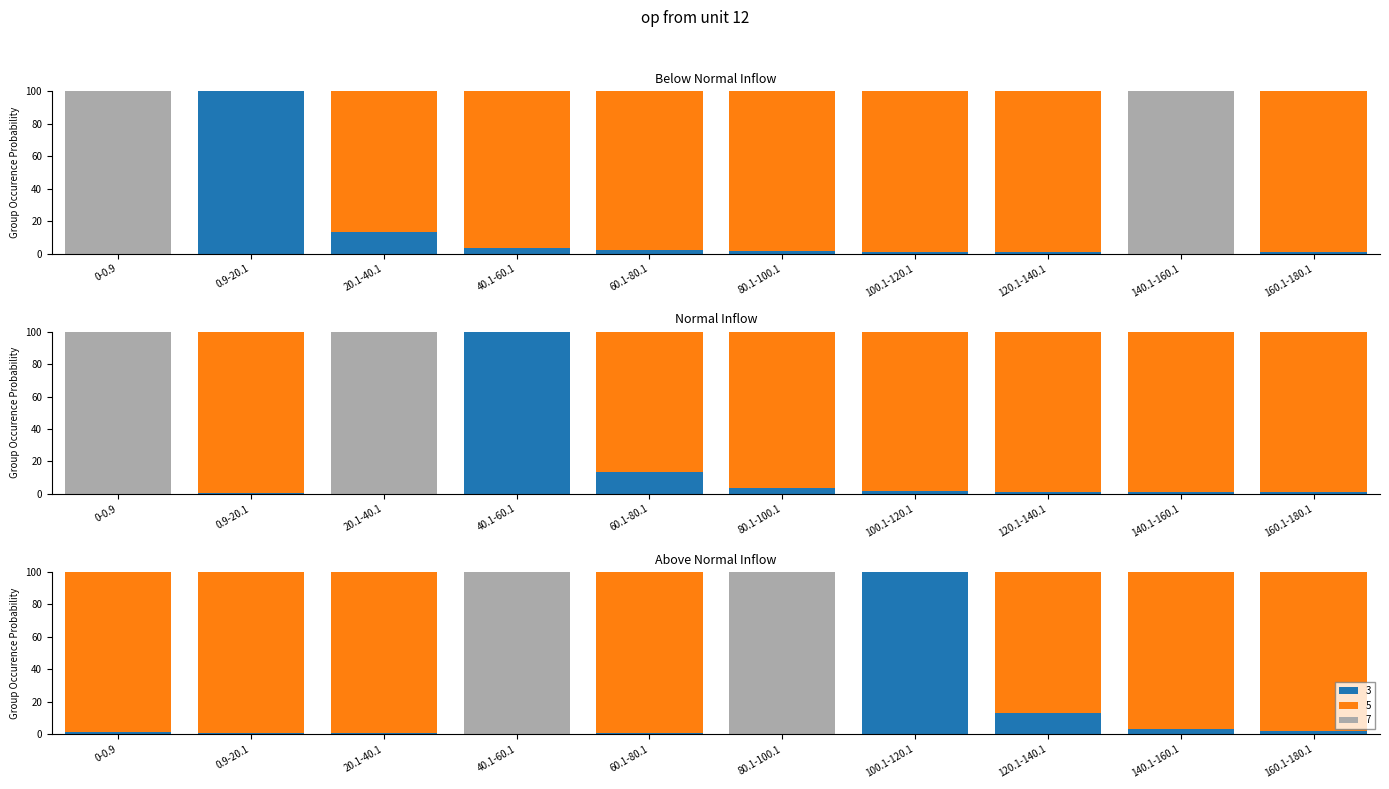

What is the label of the 7th bar from the left?

100.1-120.1